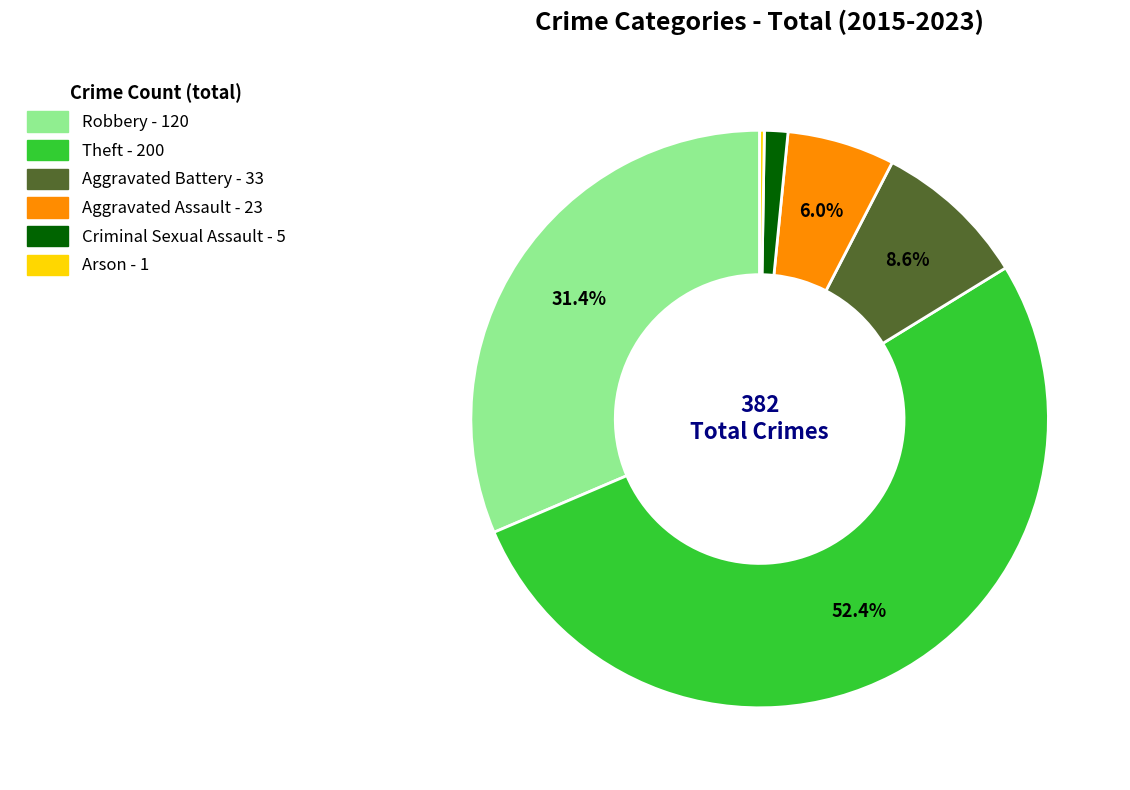

Which slice is the largest?

Theft